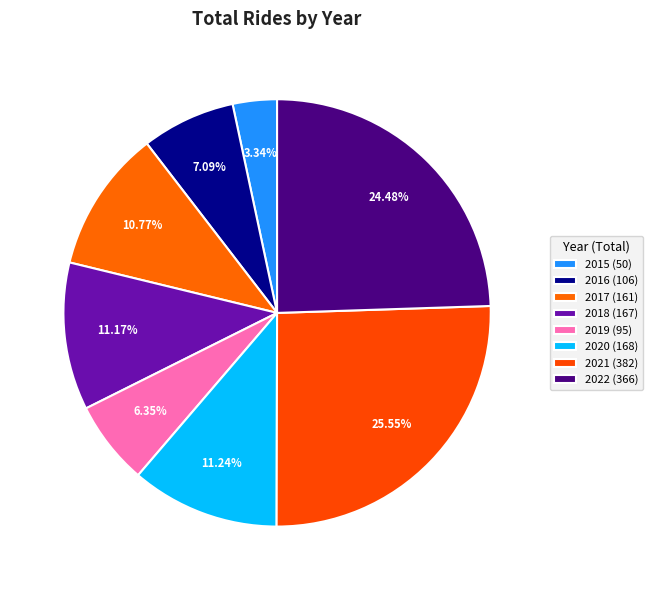

How many segments does this pie chart have?

8